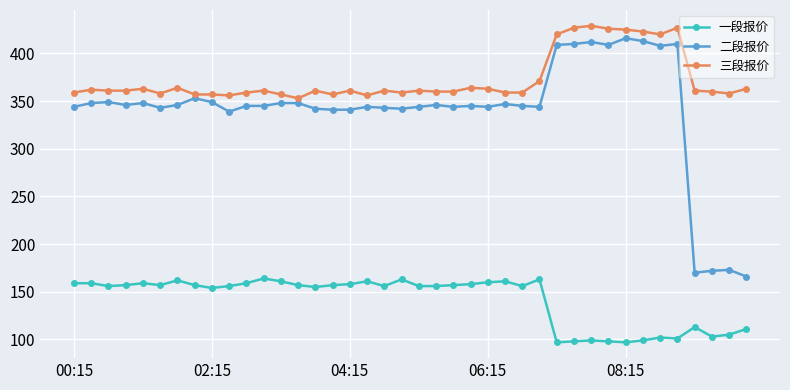

True or false: 三段报价 and 一段报价 cross at least once.

False